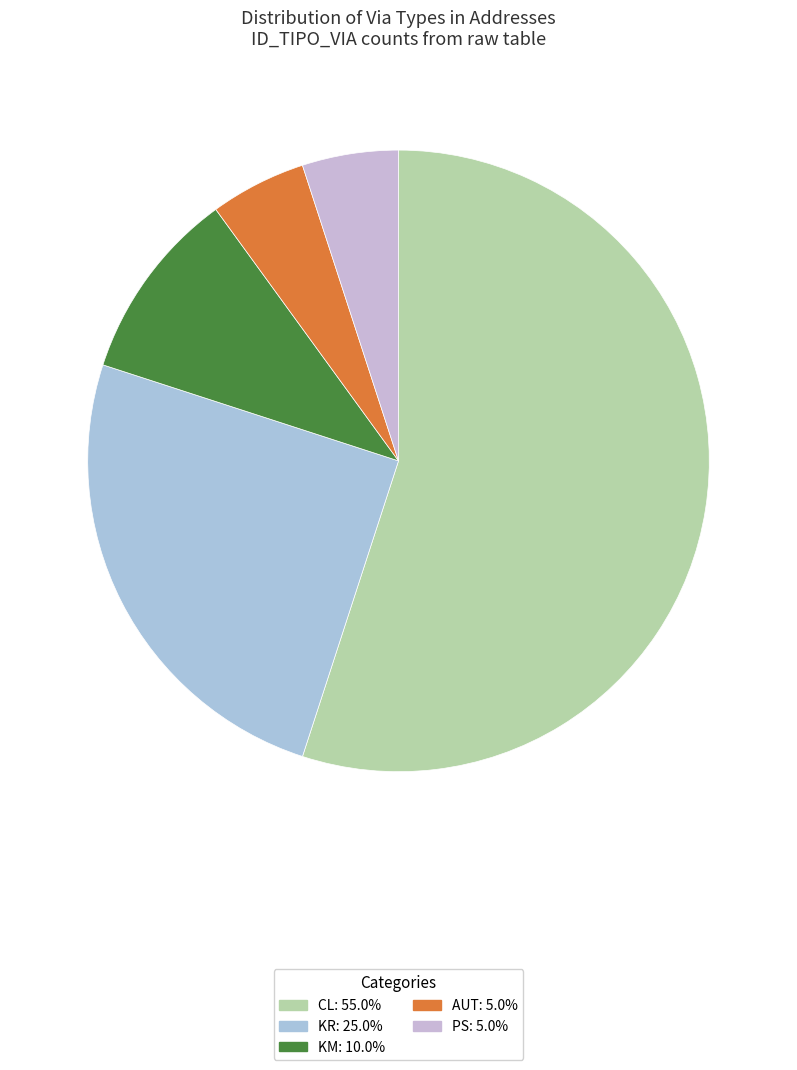

Does CL represent more than half of the total?

Yes